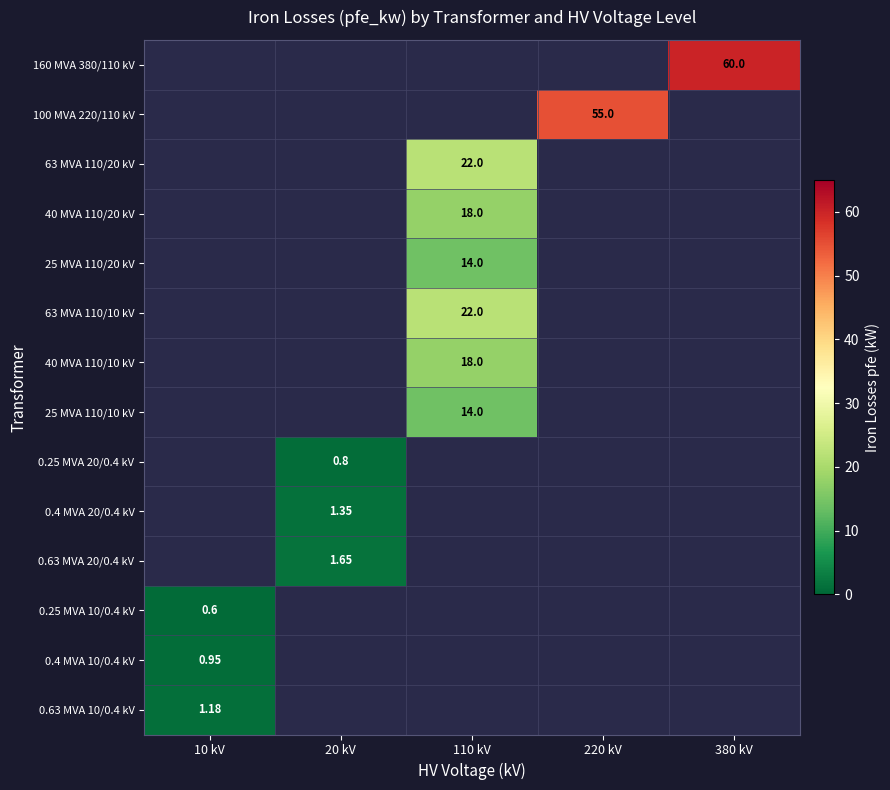

Is the value of 0.25 MVA 10/0.4 kV at 10 kV greater than the value of 40 MVA 110/10 kV at 110 kV?

No